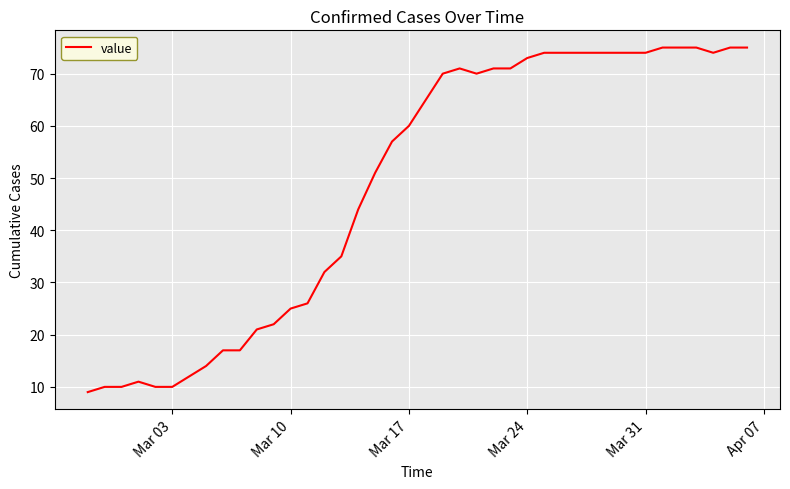

Is this an area chart (filled region under the line)?

No